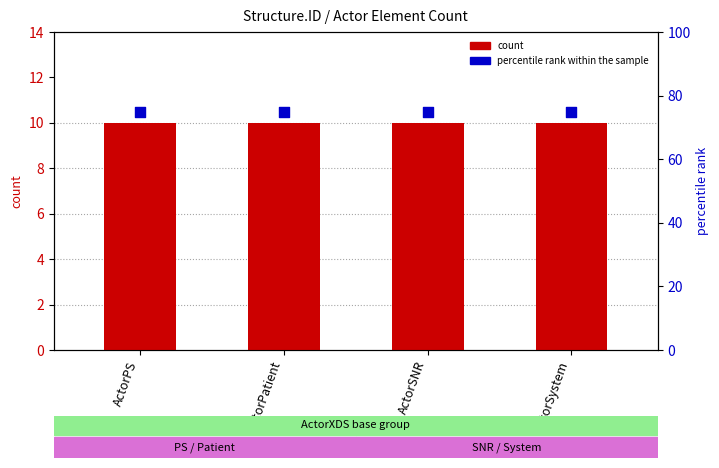

Which series has the widest spread of Y values?

count